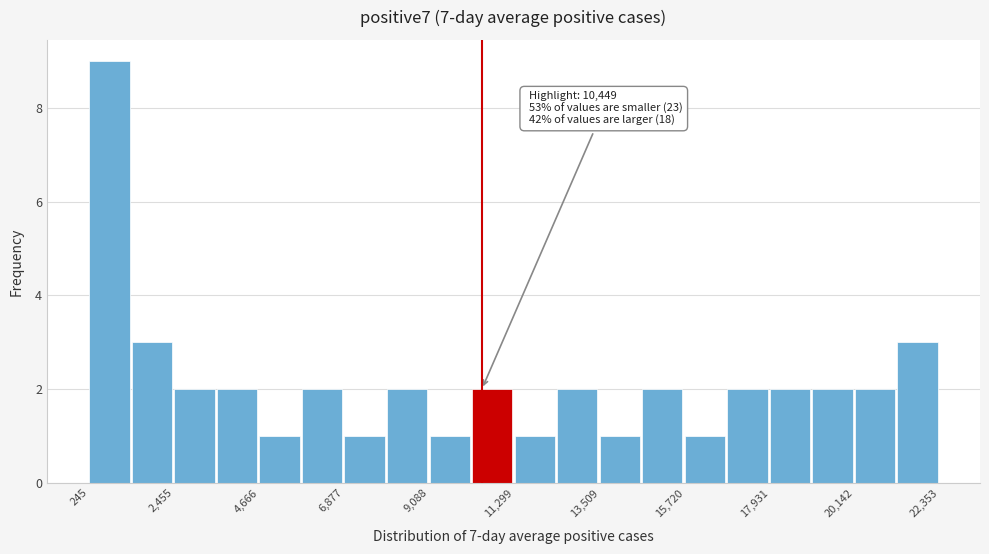

Around what value on the x-axis is the tallest bar? Give the approximate position of its centre, as read against the axis.

1000